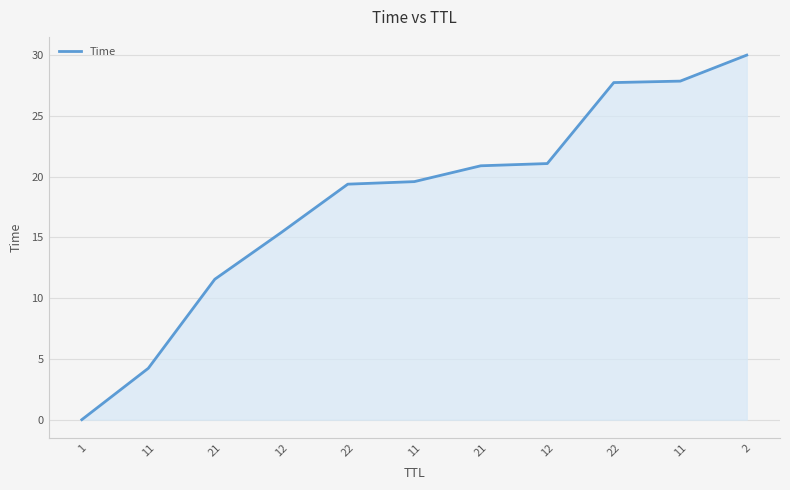

How many series are shown in this chart?

1